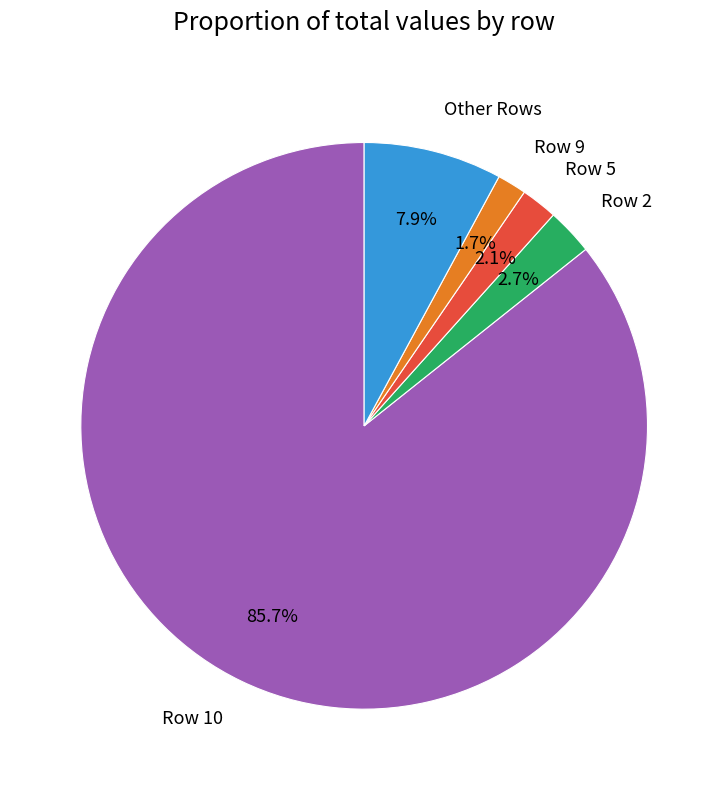

Which category accounts for the majority?

Row 10